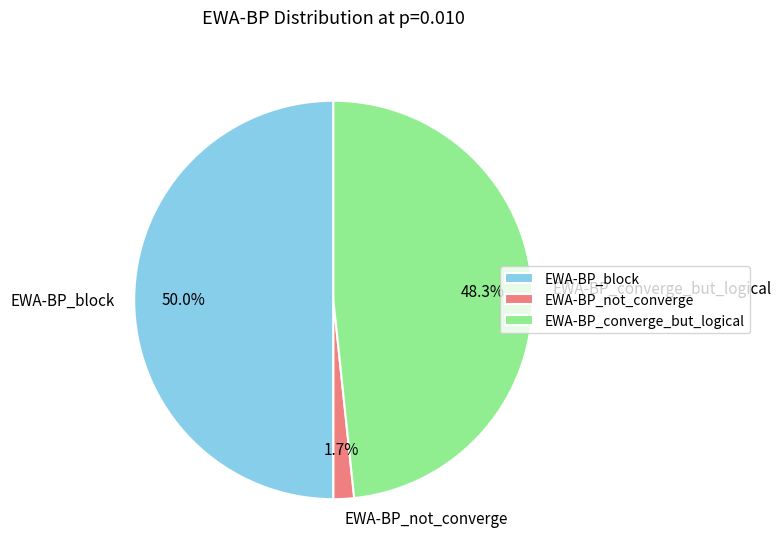

To the nearest percent, what percentage of the pie is EWA-BP_converge_but_logical?

48%